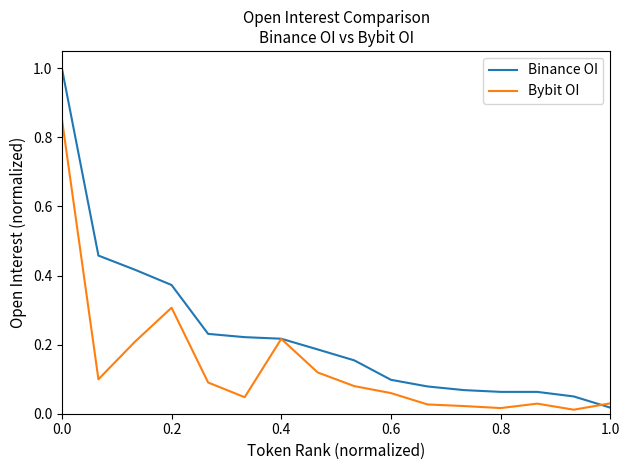

Which series has the widest spread of values?

Binance OI